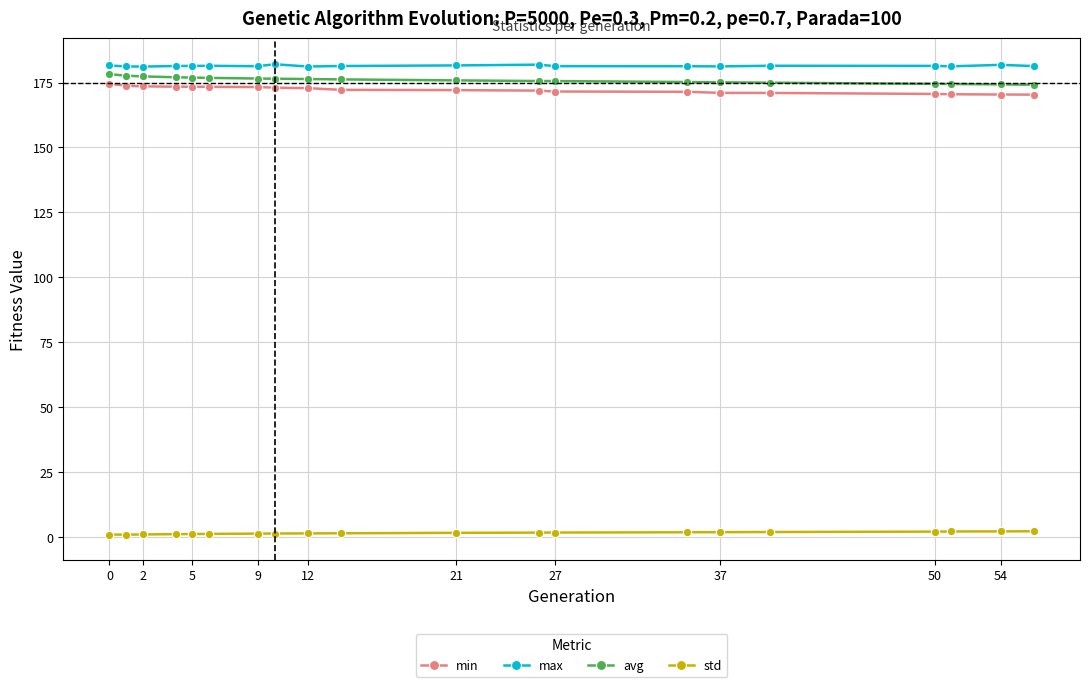

What is the highest value of the max series?

182.0